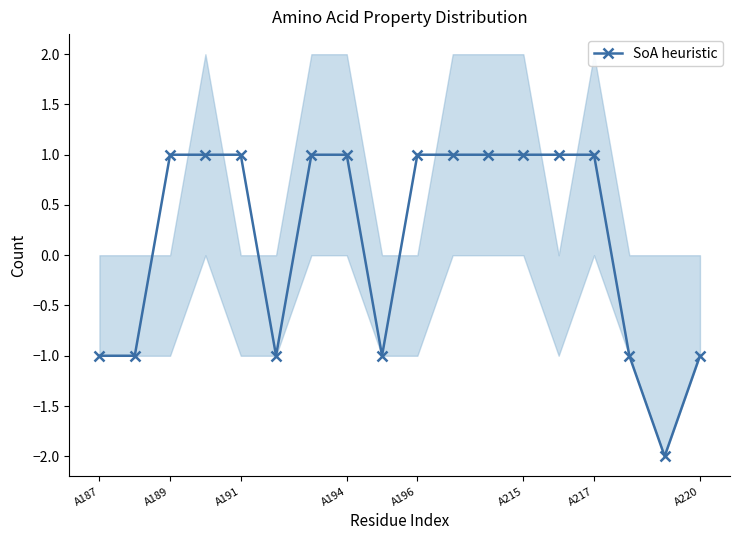

What is the greatest value displayed?

1